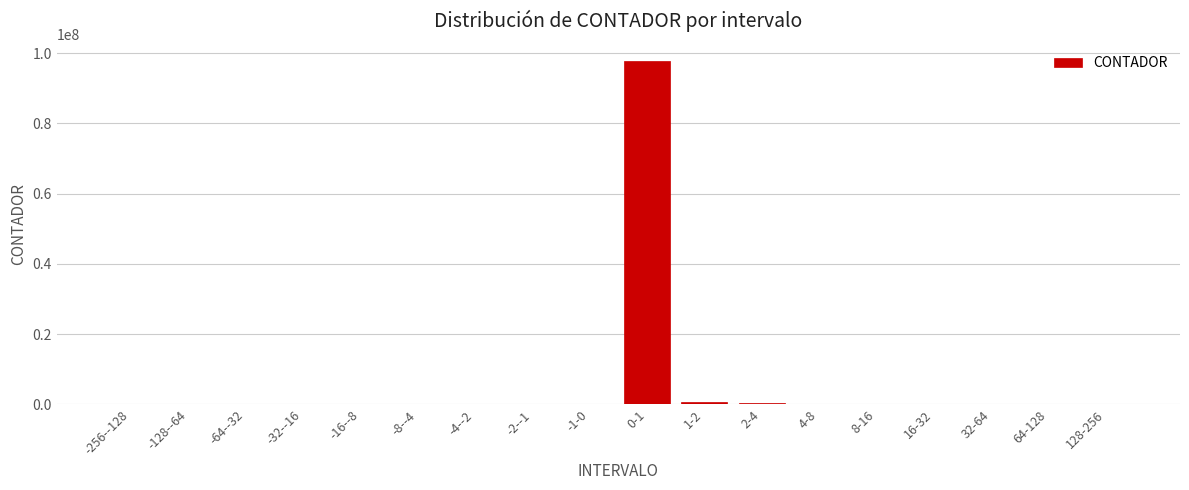

What is the greatest value displayed?

97780920